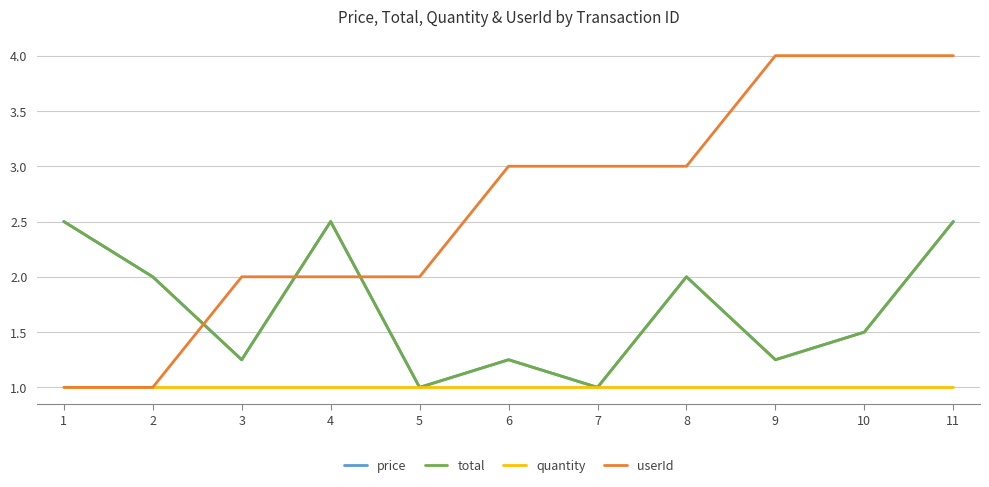

How many lines are shown in the chart?

4